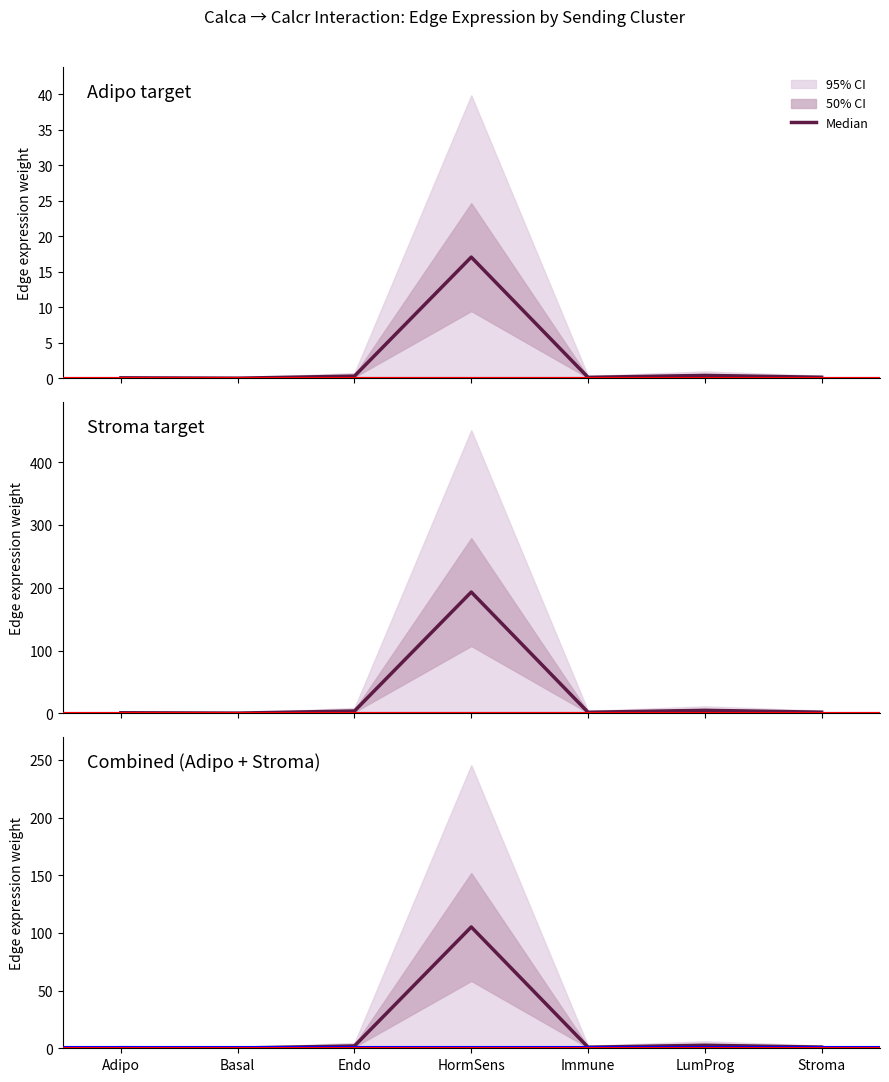

The chart shows a value of 0.2 at Basal. True or false?

True